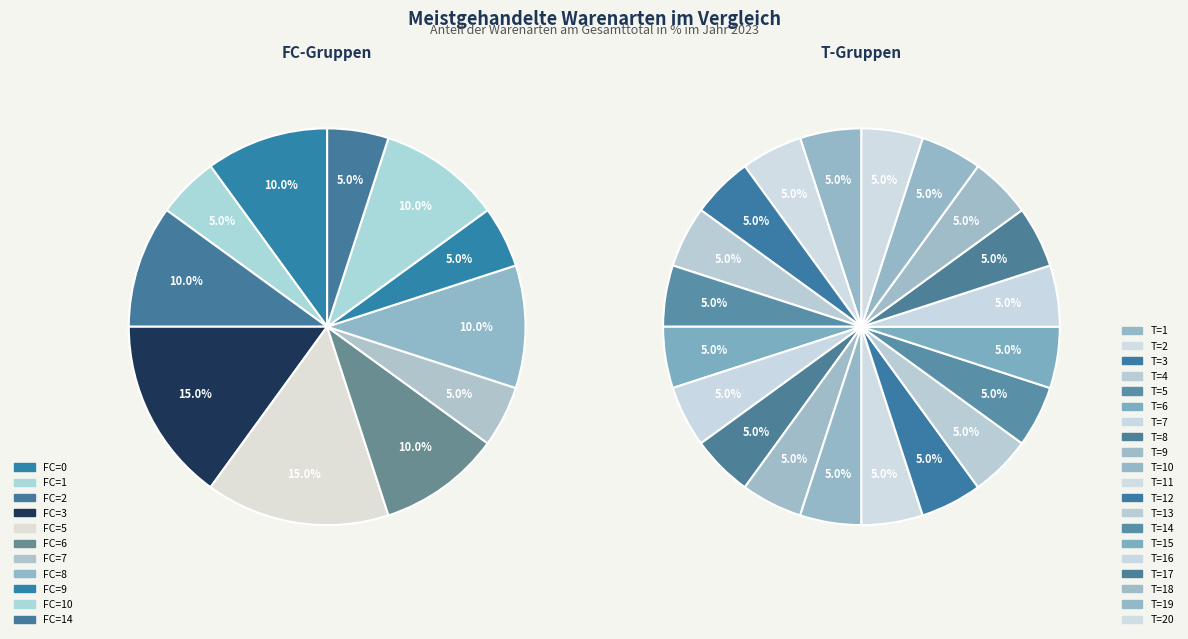

Combined, do 5 and 0 account for over 50%?

No